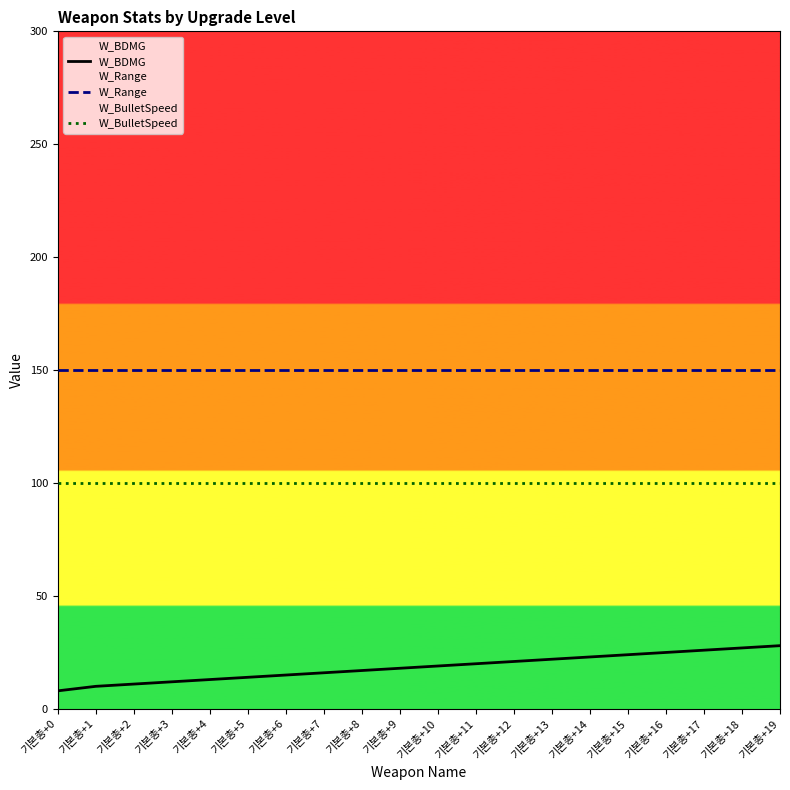

At which label is W_Range closest to 150?

기본총+0